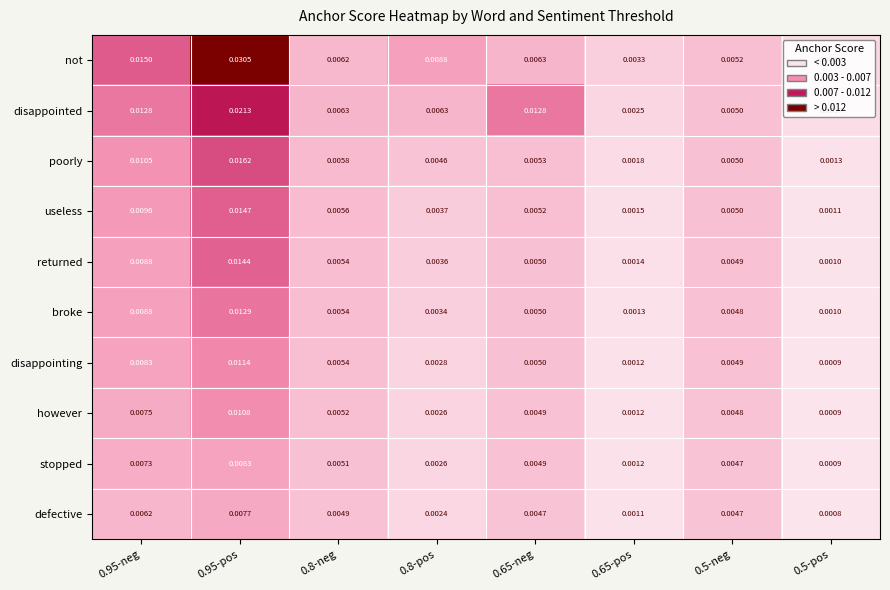

At which category is the sum across all series the highest?

0.95-pos